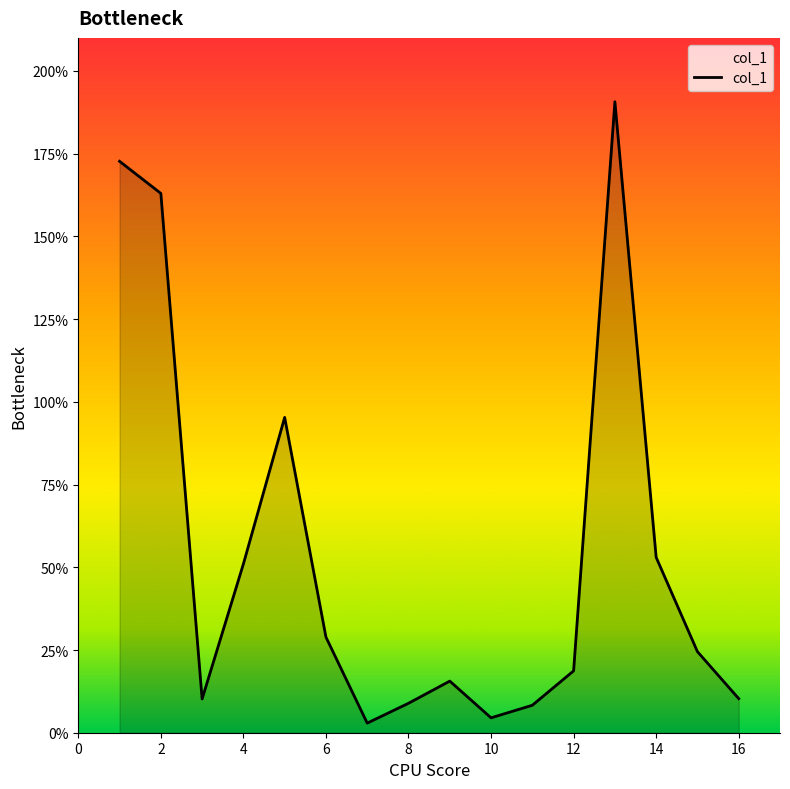

What is the maximum value shown in the chart?

190.7